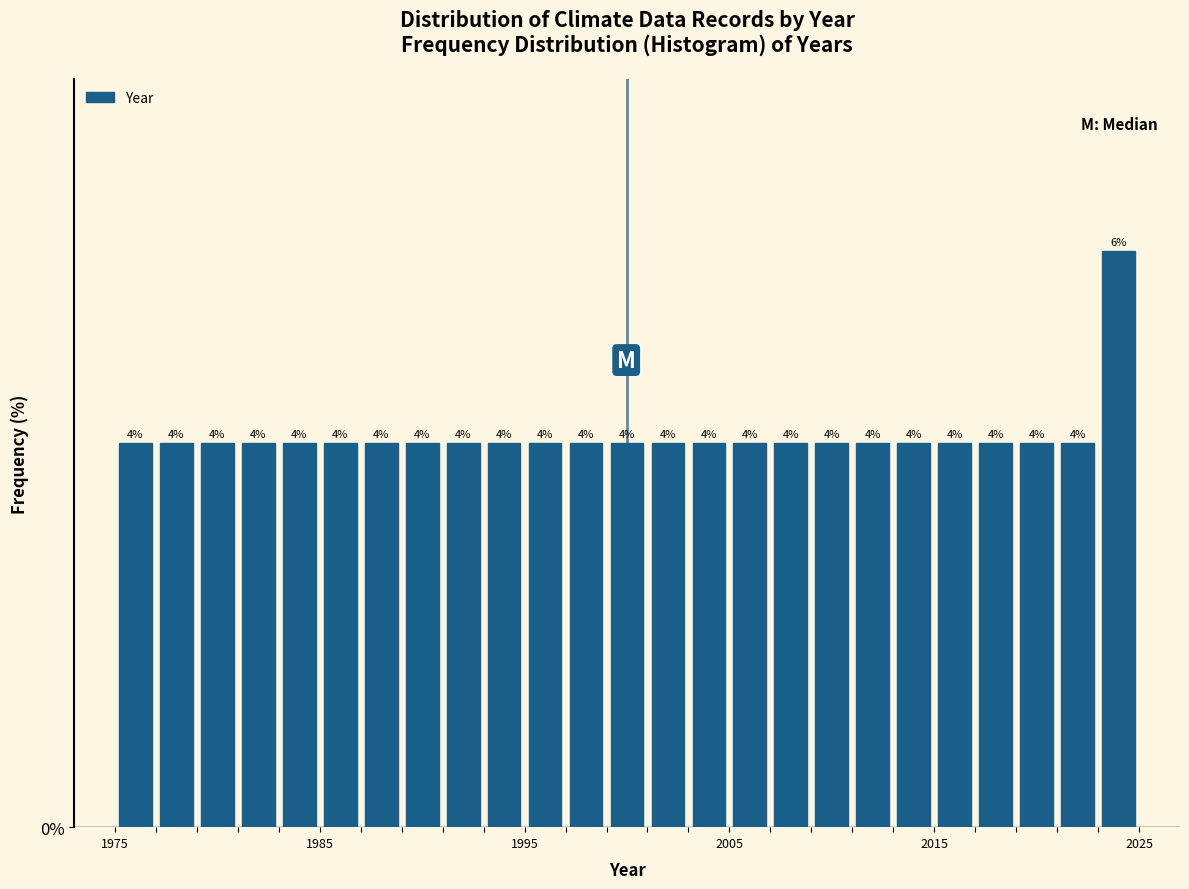

Read against the x-axis, roughly where is the centre of the tallest bar?

2024